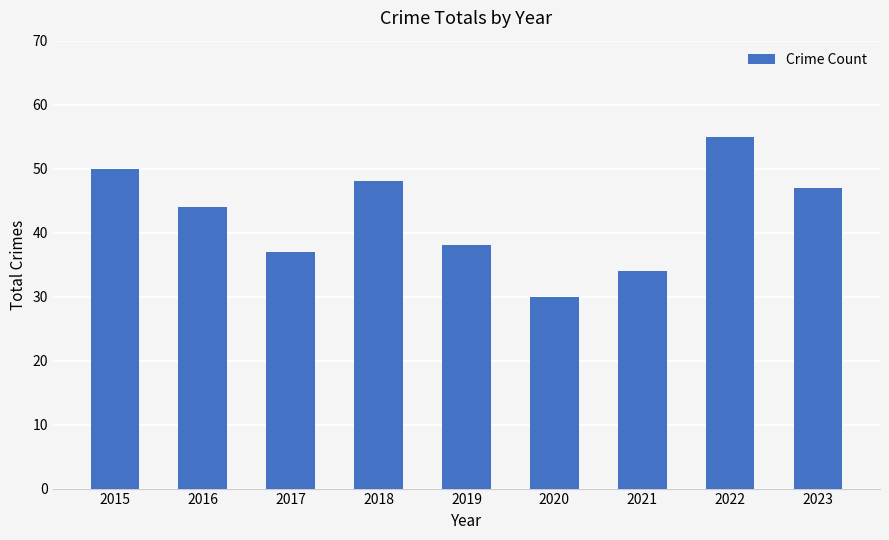

The chart shows a value of 47 at 2023. True or false?

True